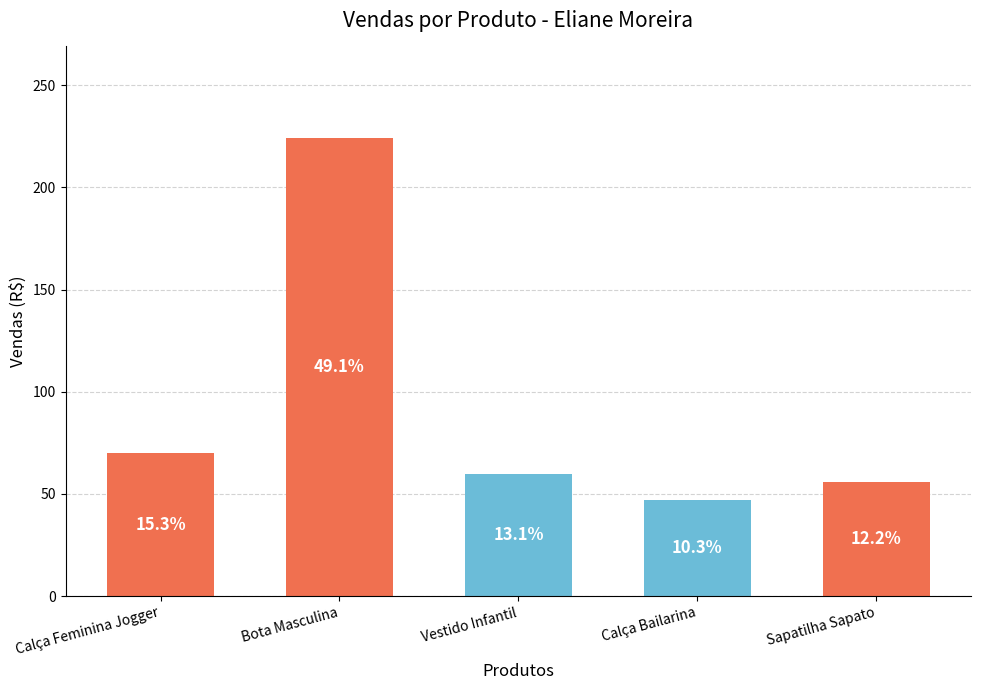

What is the label of the 4th bar from the left?

Calça Bailarina